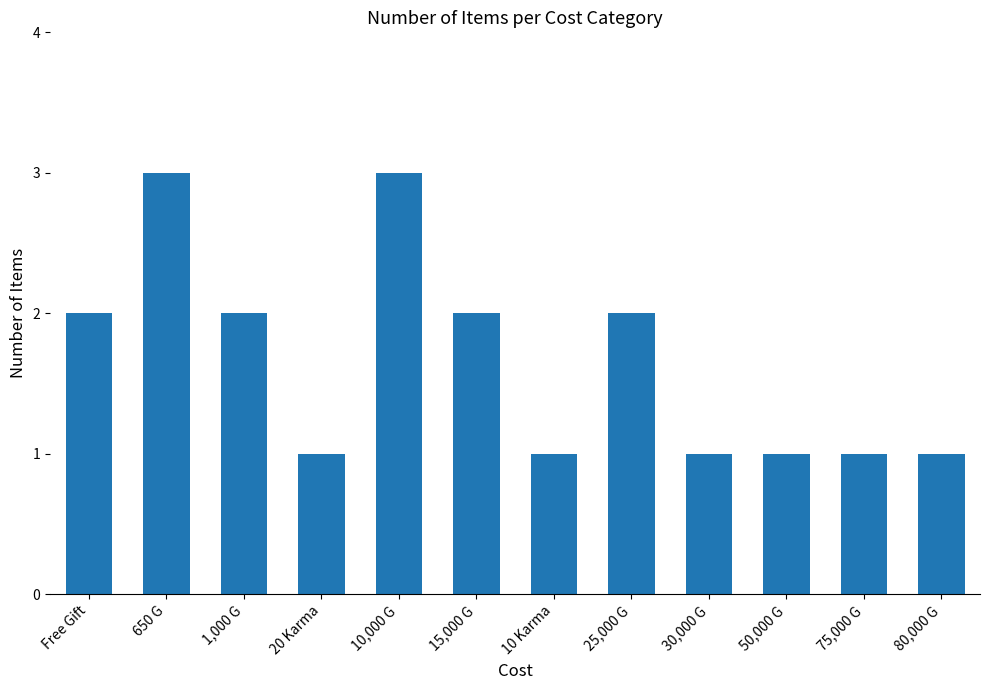

Reading left to right, transcribe all the data shown in this chart.

Free Gift=2	650 G=3	1,000 G=2	20 Karma=1	10,000 G=3	15,000 G=2	10 Karma=1	25,000 G=2	30,000 G=1	50,000 G=1	75,000 G=1	80,000 G=1